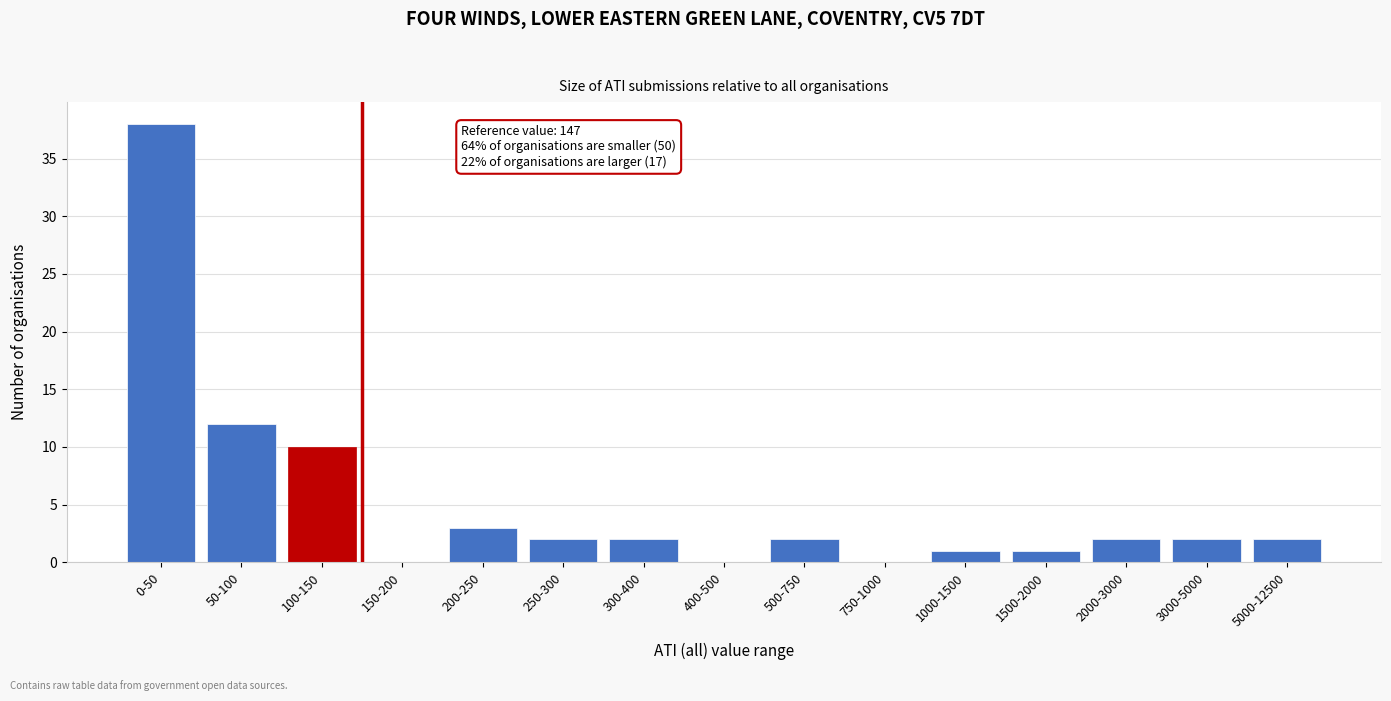

Reading left to right, list all the values displayed in this chart.

0-50=38	50-100=12	100-150=10	150-200=0	200-250=3	250-300=2	300-400=2	400-500=0	500-750=2	750-1000=0	1000-1500=1	1500-2000=1	2000-3000=2	3000-5000=2	5000-12500=2